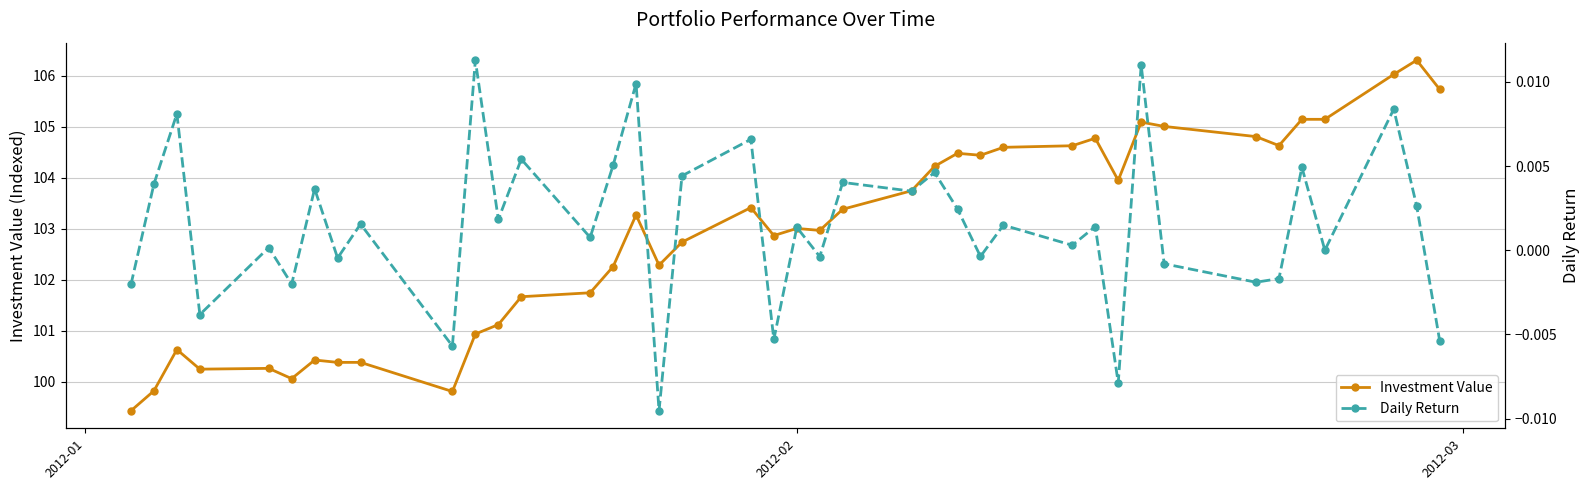

What is the value of the Investment Value point at the 11th from the left?

100.9